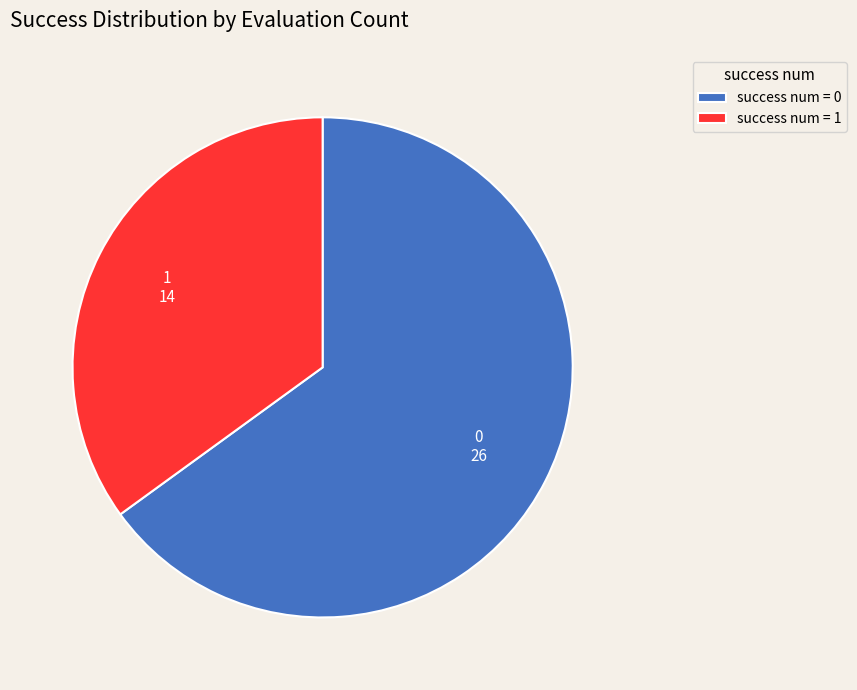

Is 1 the majority of the pie?

No